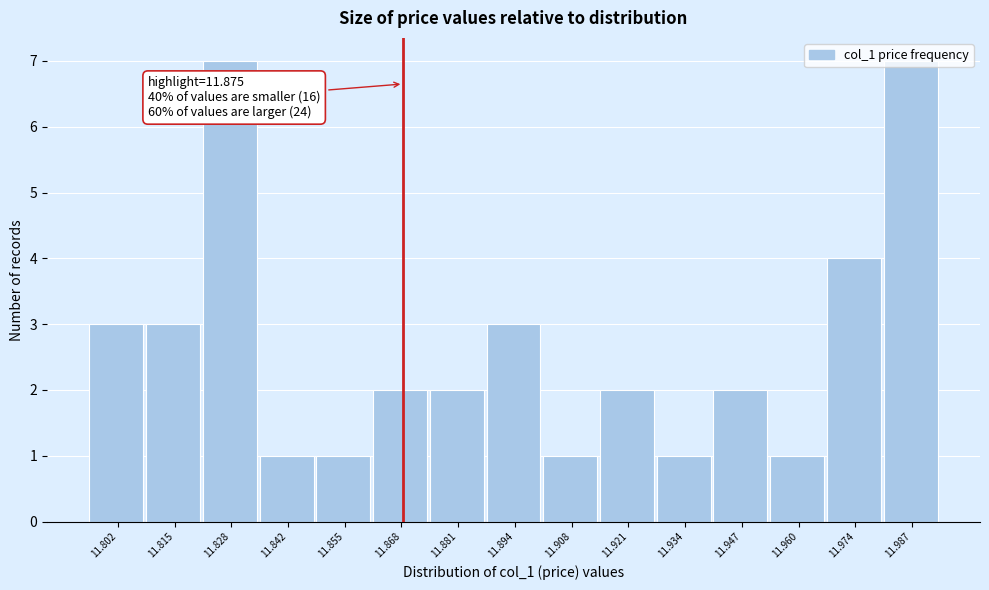

What is the sum of all values?

40